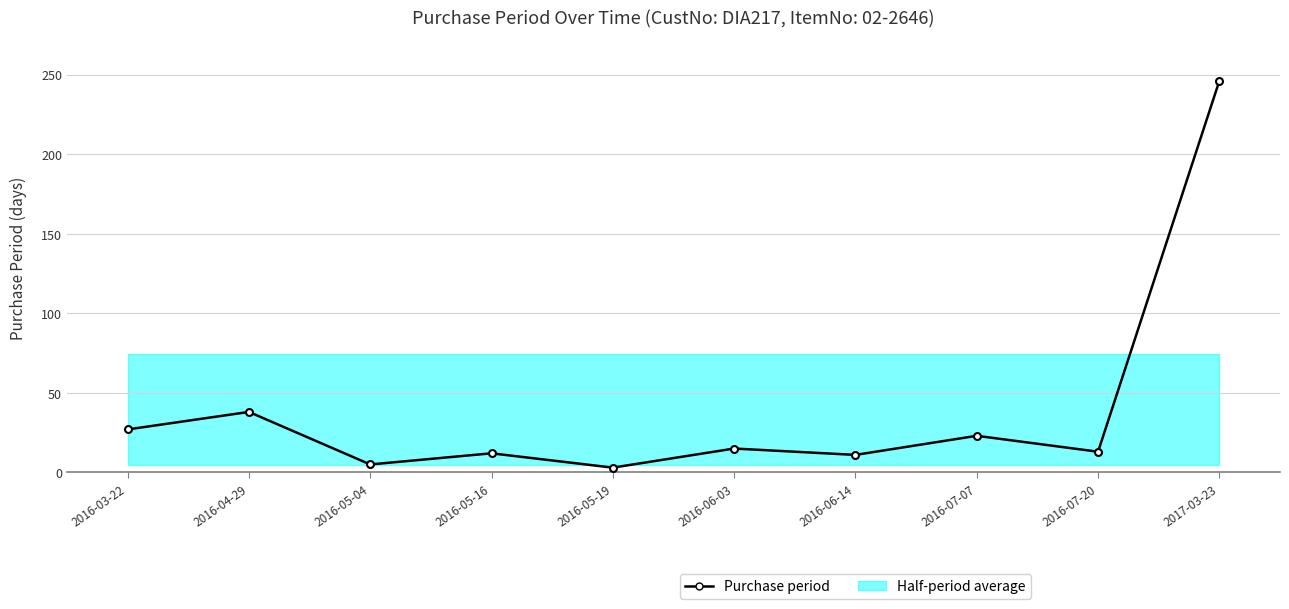

How many data points does each series have?

10